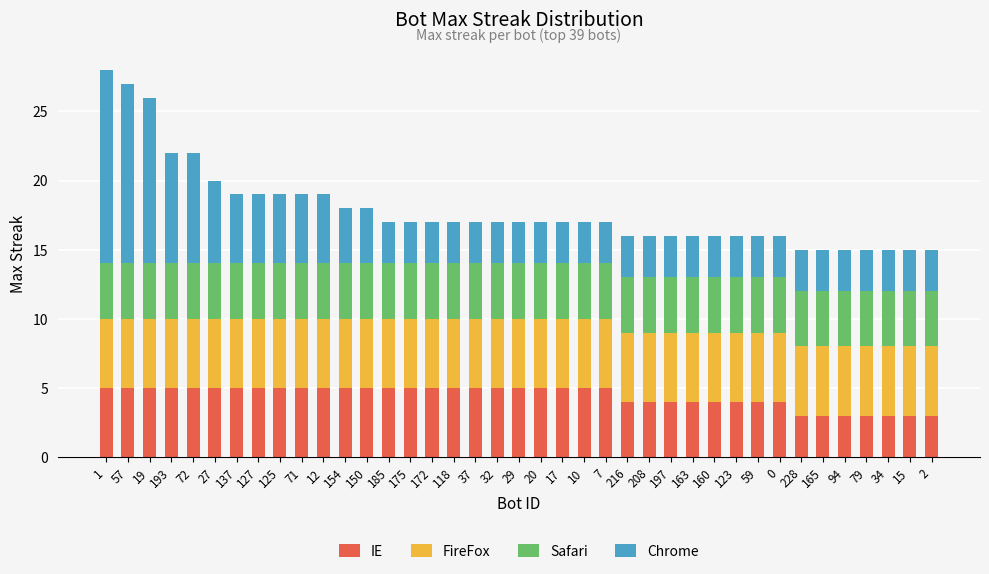

What is the highest value of the IE series?

5